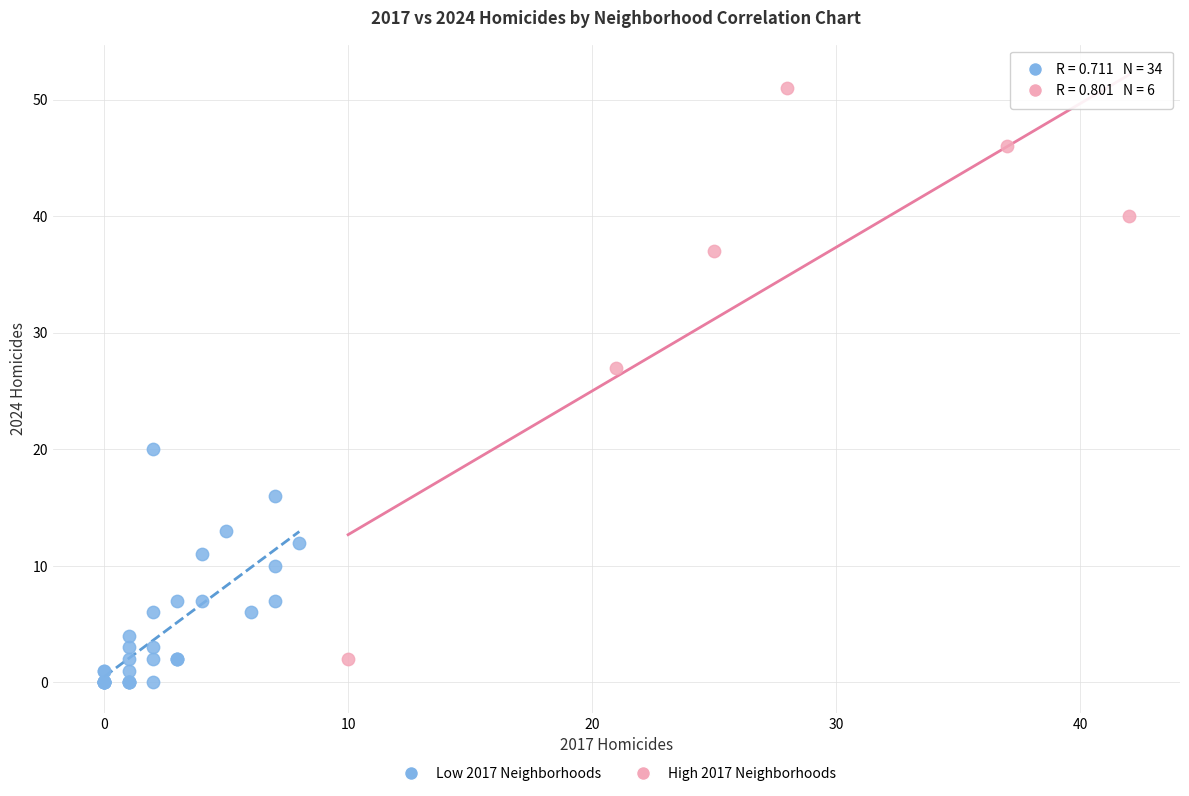

Which series has the largest Y range (max minus min)?

High 2017 Neighborhoods